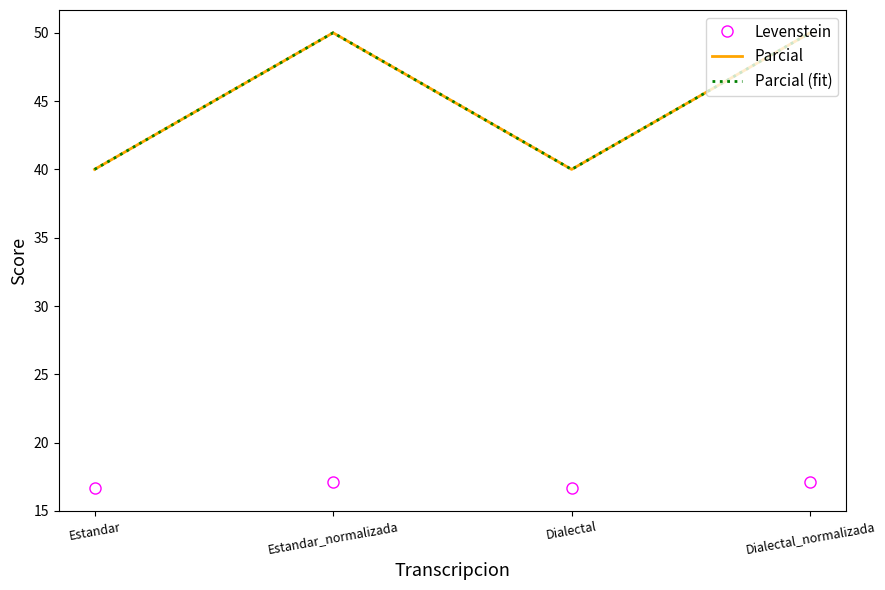

True or false: Parcial and Levenstein cross at least once.

False